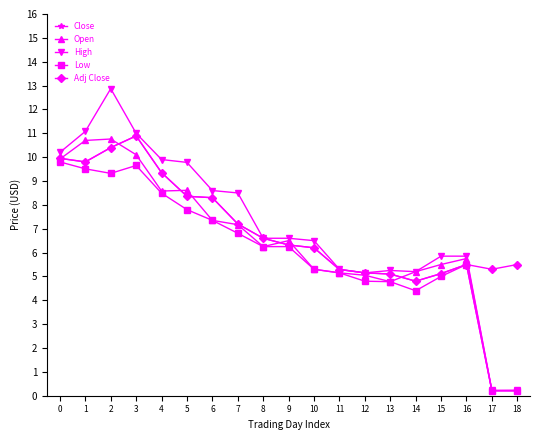

What is the lowest value of the Open series?

0.2